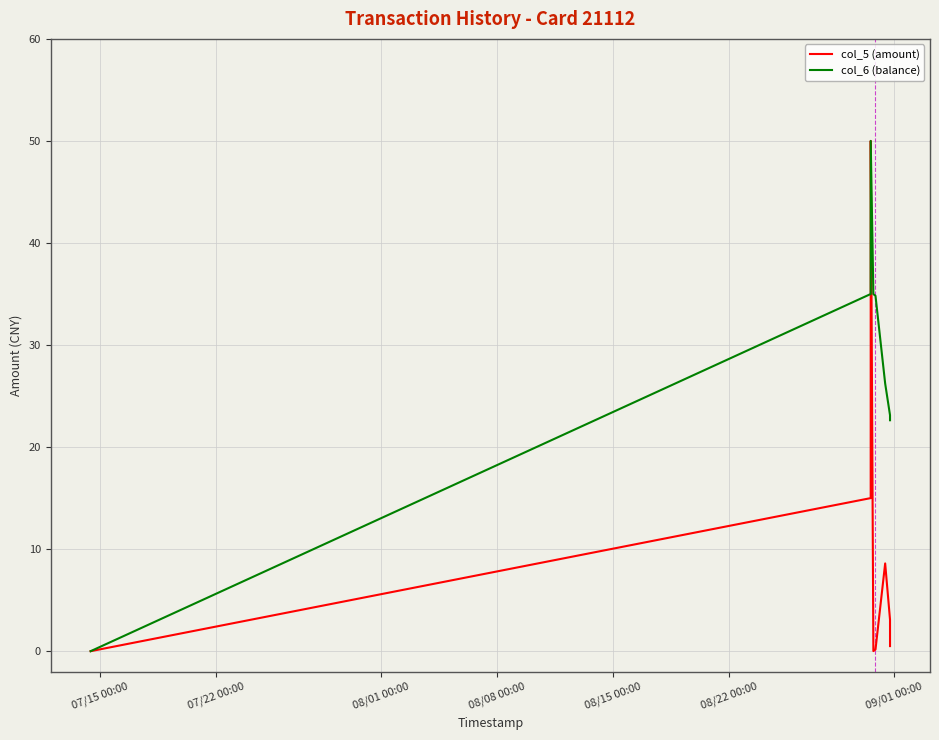

What is the maximum value for col_5 (amount)?

50.0